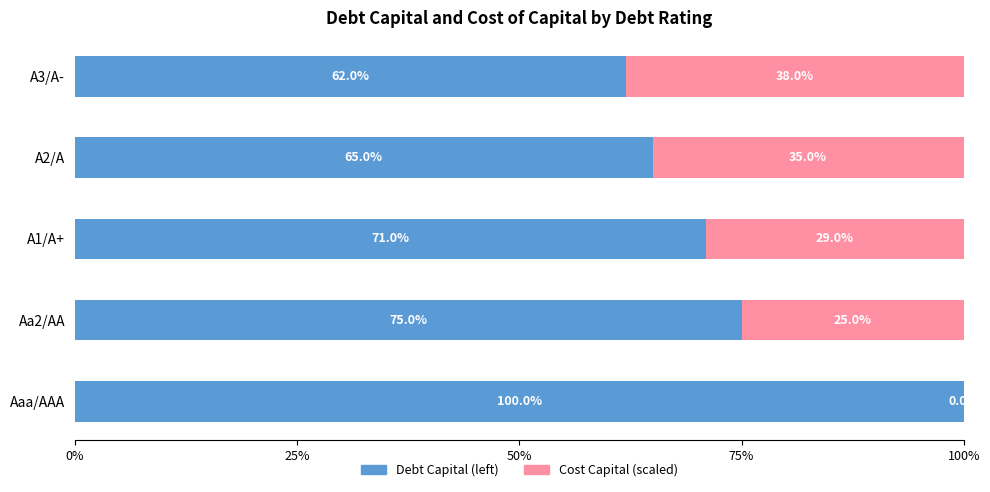

How many distinct data groups are displayed?

2